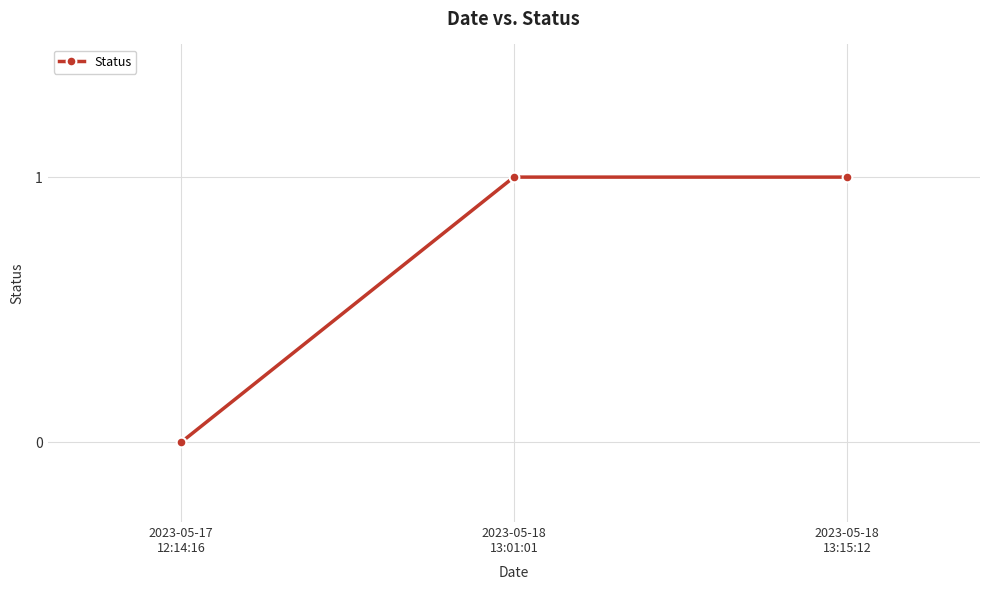

Between 2023-05-18
13:15:12 and 2023-05-17
12:14:16, which is larger?

2023-05-18
13:15:12